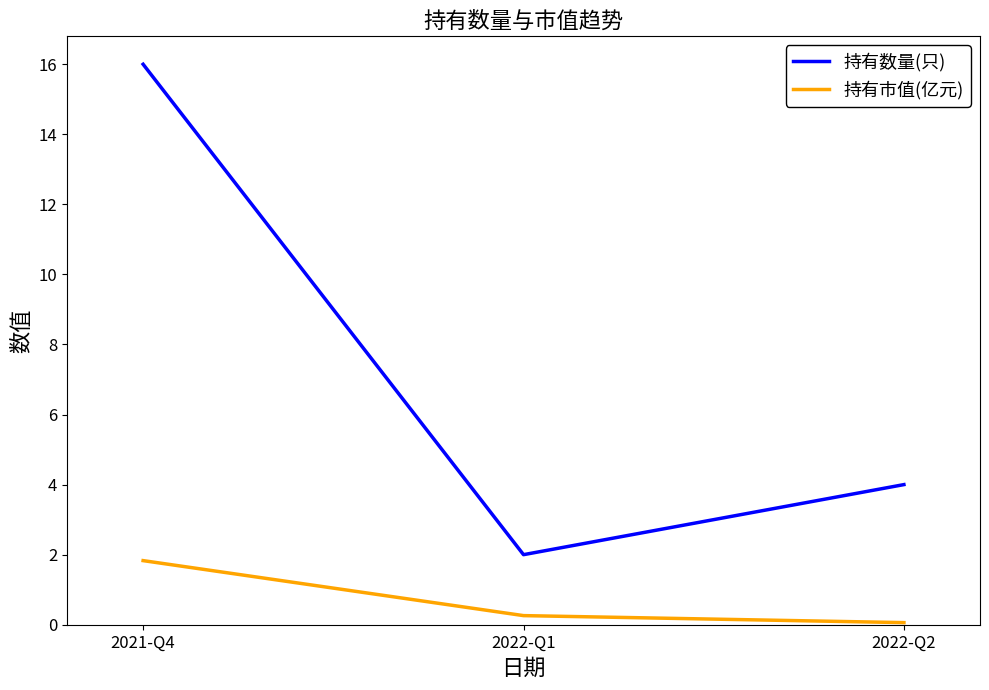

The 持有市值(亿元) series shows 0.3 at 2022-Q1. True or false?

True